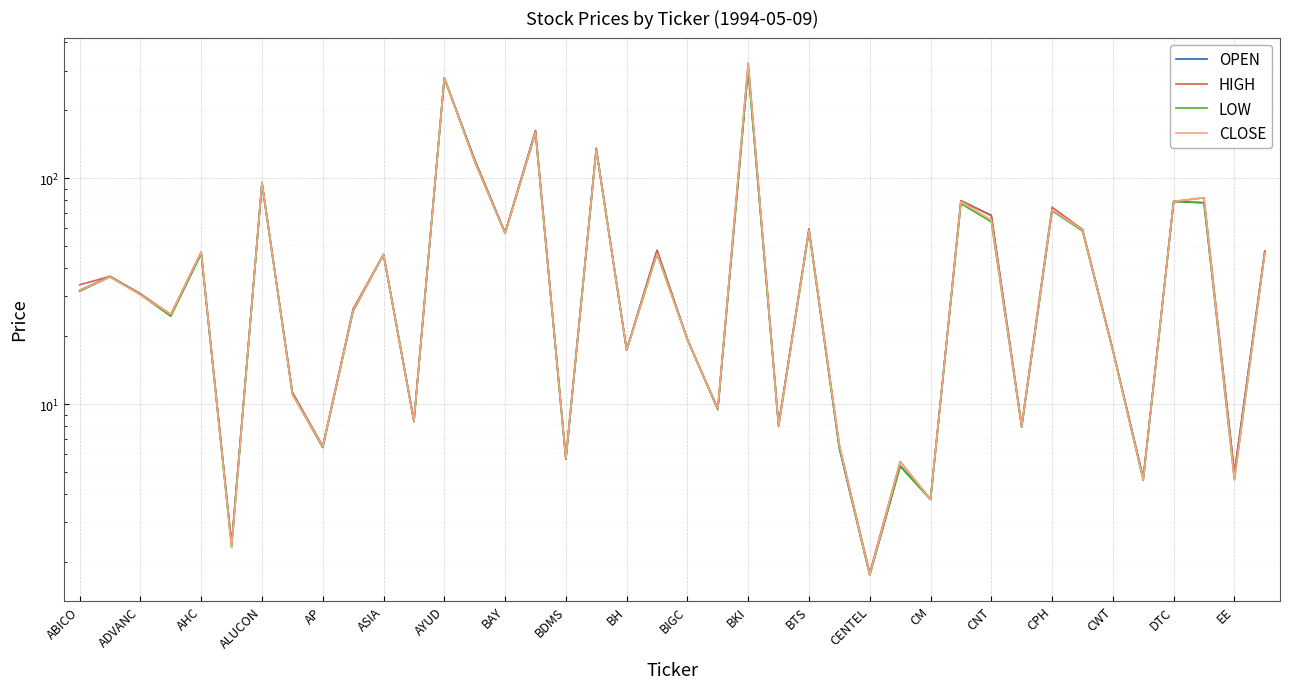

How many values in the CLOSE series exceed 31?

20